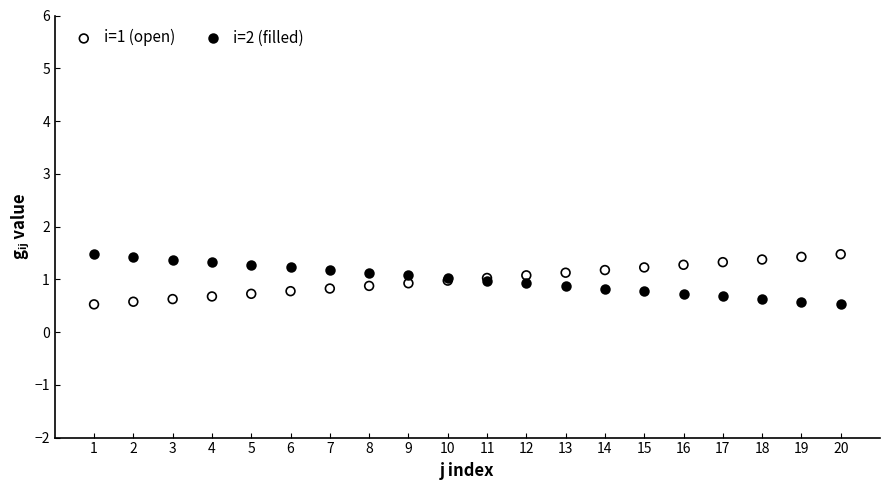

What is the X range (max minus min) for the scatter plot?

19.0